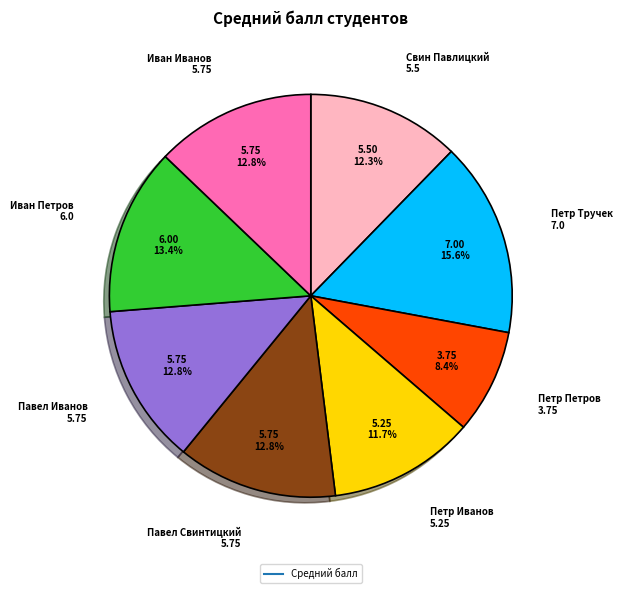

How many segments does this pie chart have?

8